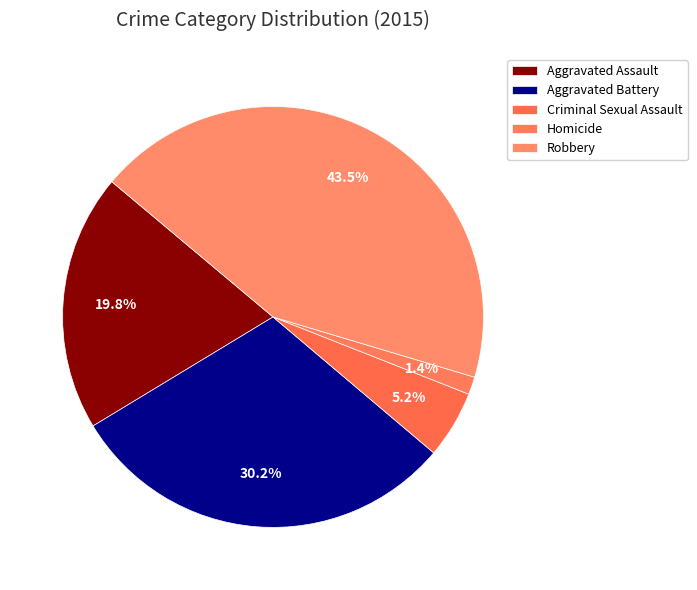

How many slices are in this pie chart?

5